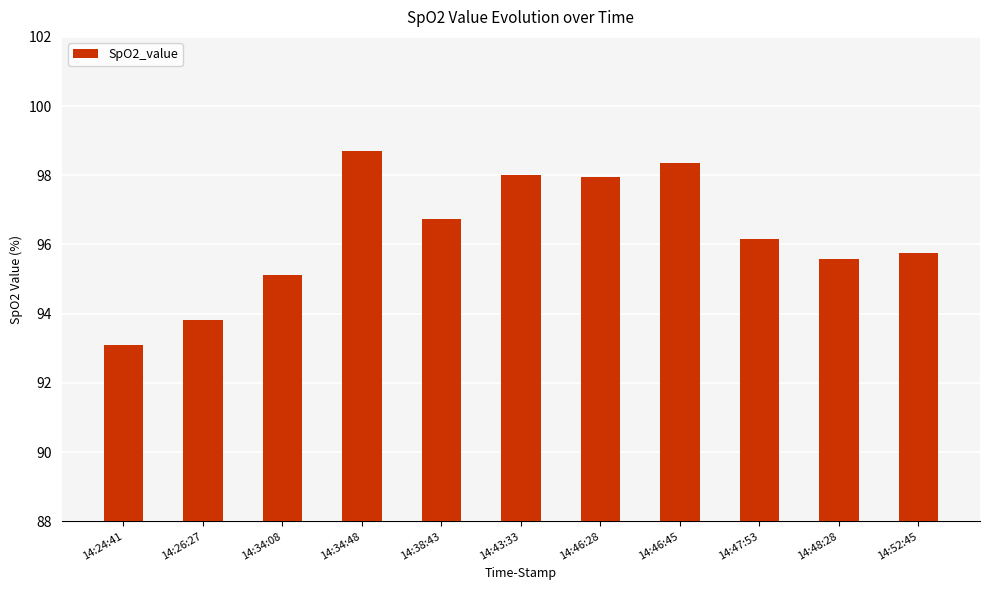

How many data points are less than 96?

5